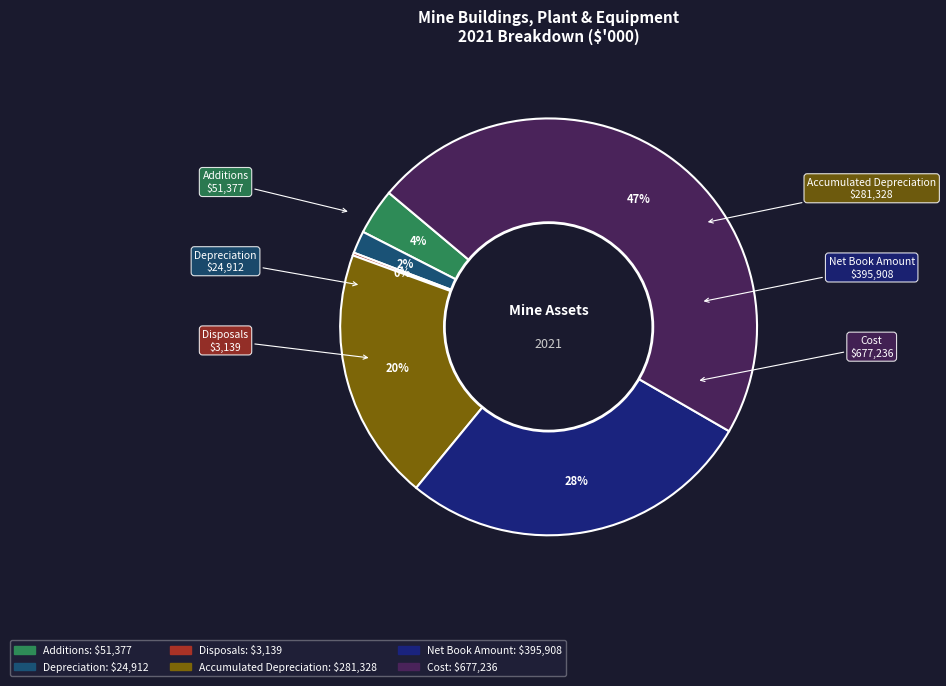

Which category has the biggest portion of the pie?

Cost